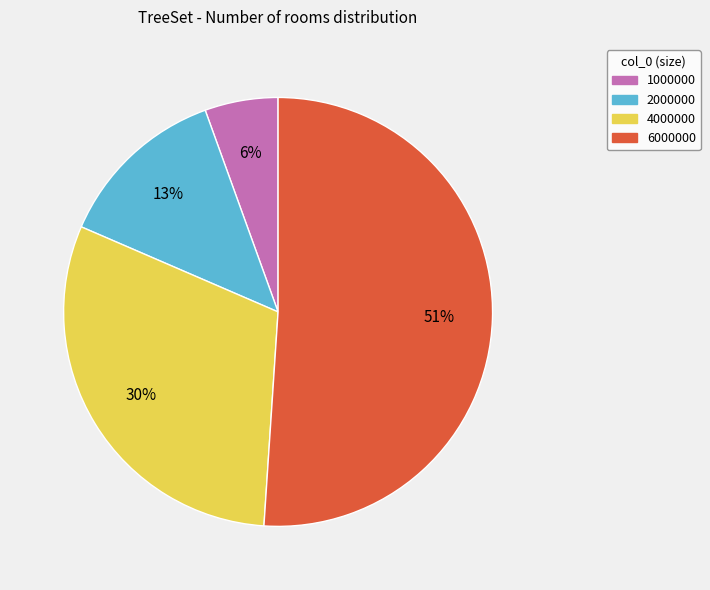

True or false: 6000000 accounts for 40% of the total.

False